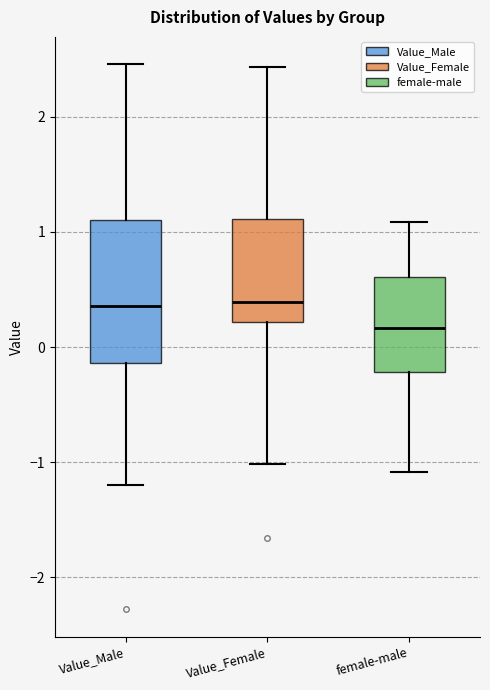

Reading left to right, transcribe this box plot: for each box, give where its median line is, the range the box spans, and where its two whiskers end, as read against the y-axis. The values are not printed on the chart, so give them approximately, as read against the axis.

Value_Male: median 0.4, box -0.1 to 1.1, whiskers -1.2 to 2.5
Value_Female: median 0.4, box 0.2 to 1.1, whiskers -1.0 to 2.4
female-male: median 0.2, box -0.2 to 0.6, whiskers -1.1 to 1.1